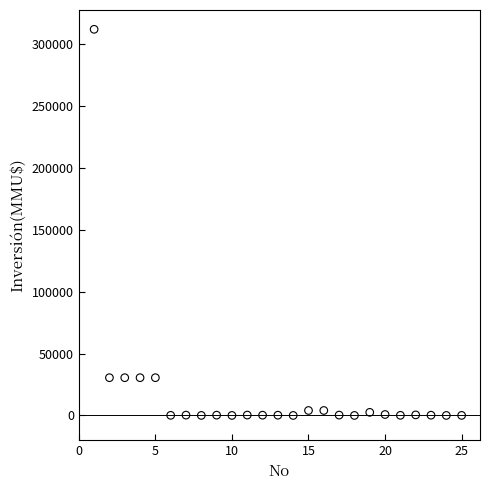

What is the range of X values (max minus min)?

24